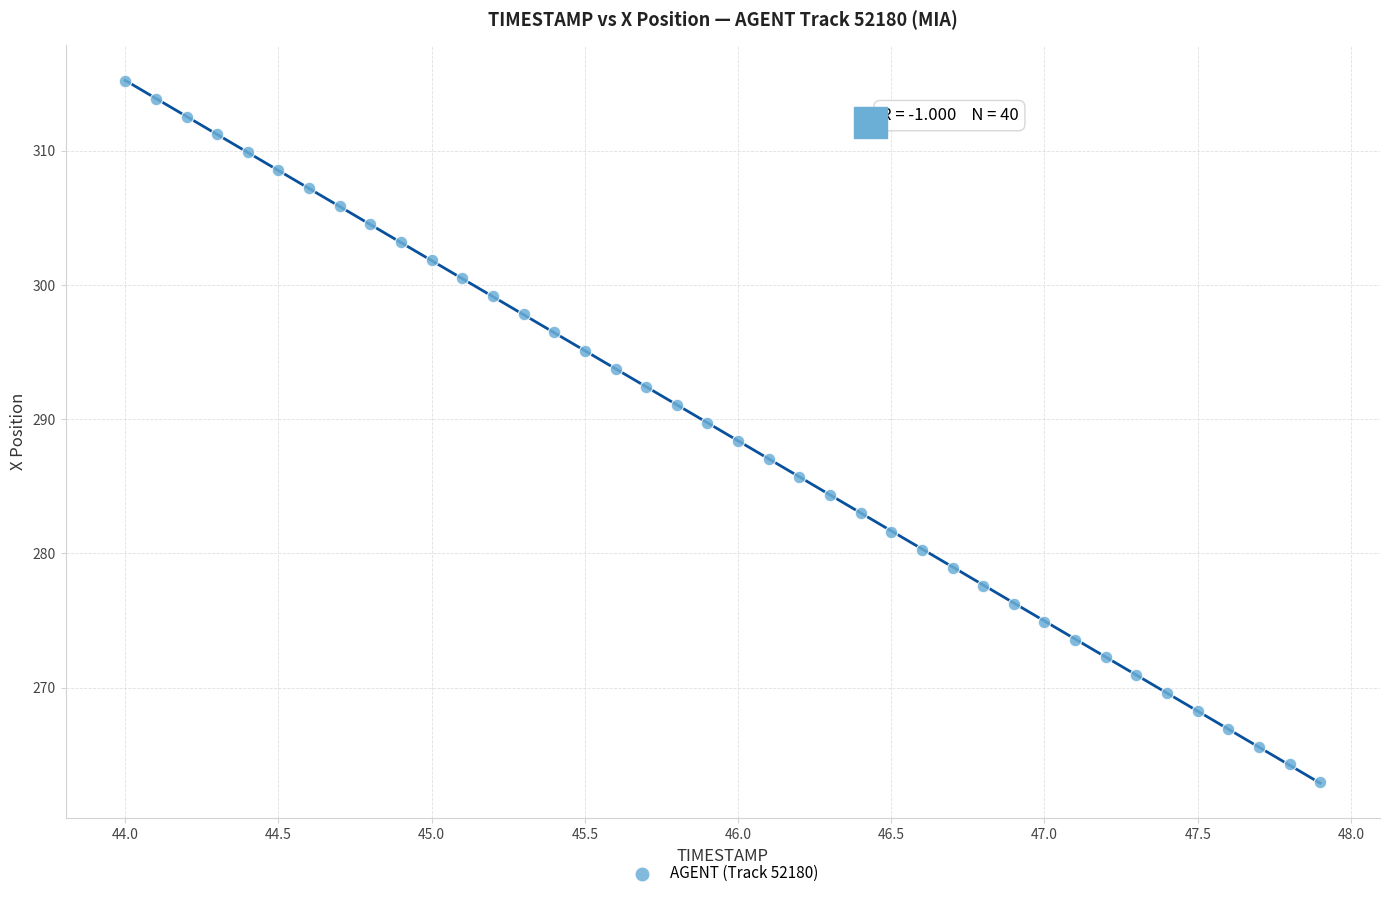

What is the range of X values (max minus min)?

3.9